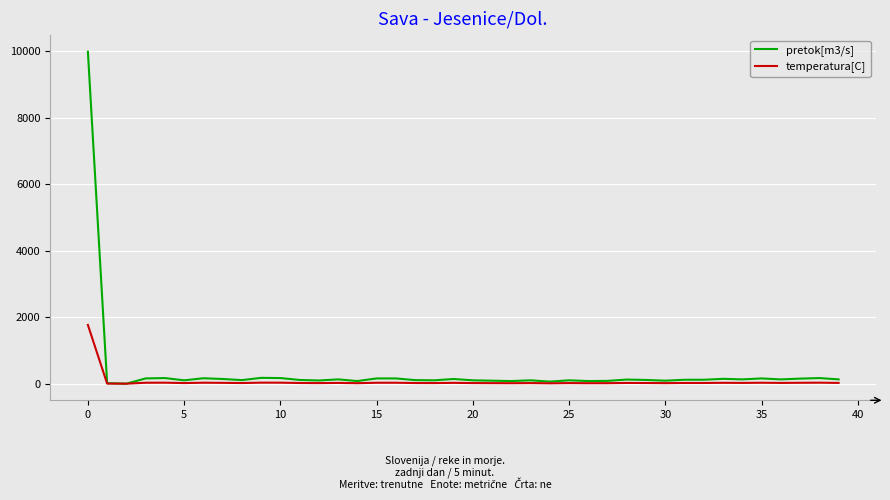

How many series are shown in this chart?

2